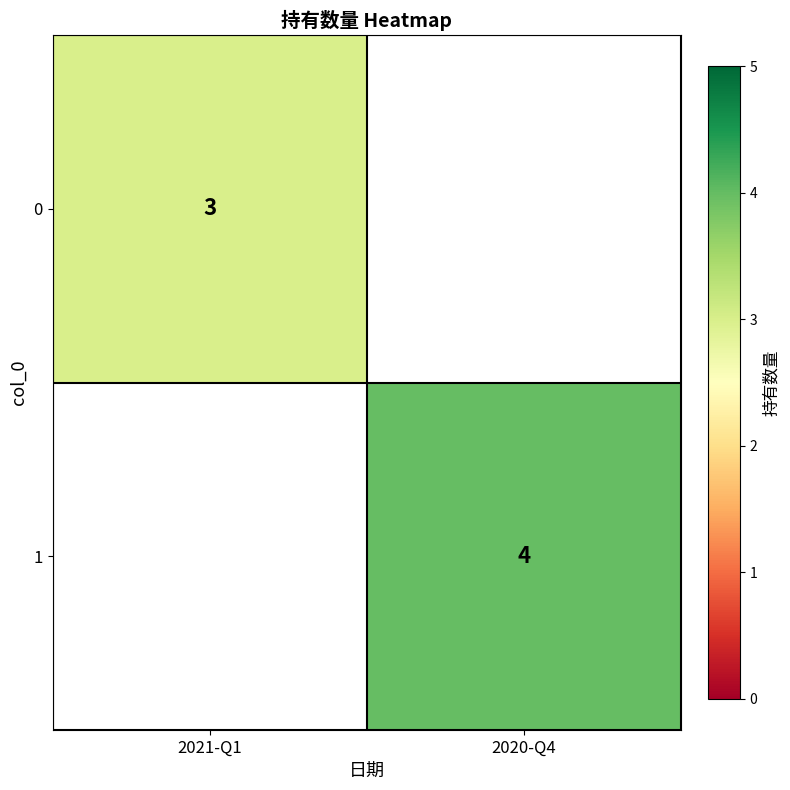

What is the minimum value shown in the chart?

3.0